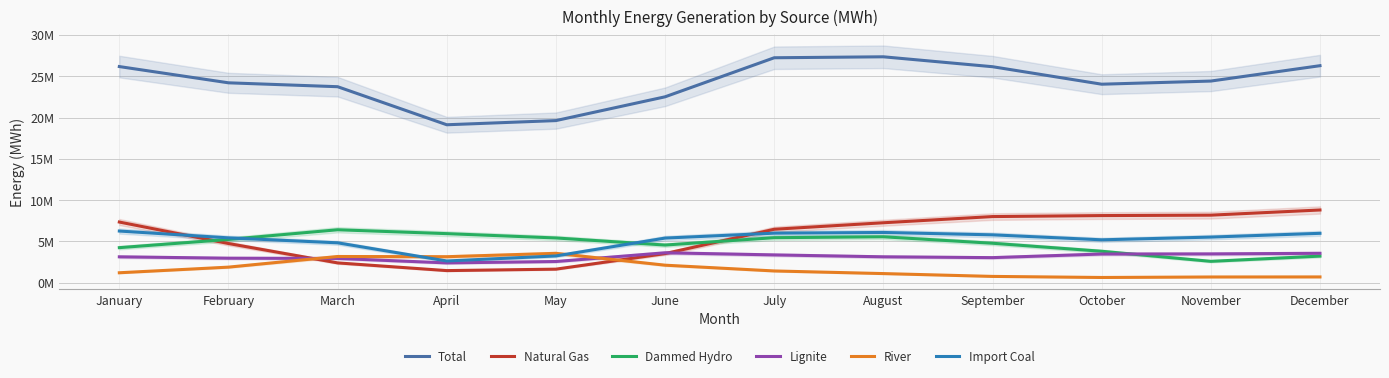

Reading right to left, transcribe all the data shown in this chart.

Total: 26283893.2	24422823.4	24042250.9	26160002.7	27360287.6	27244177.2	22515630.4	19636937.4	19131688.7	23739176.5	24210855.6	26177916.8
Natural Gas: 8813231.7	8187480.5	8136593.6	8016295.1	7266839.9	6479452.2	3532355.5	1650480.6	1474592.2	2407068.8	4754234.5	7353930.5
Dammed Hydro: 3229900.0	2596599.3	3815971.4	4785475.2	5567443.5	5460123.4	4569007.2	5426273.6	5950134.2	6419001.0	5247722.9	4253120.6
Lignite: 3568128.6	3496130.5	3482080.5	3045086.9	3144888.0	3374926.8	3630625.2	2574662.8	2405767.9	2947605.4	2976628.2	3142983.9
River: 708401.0	701843.2	642193.1	771478.2	1113843.4	1431708.4	2130533.3	3565611.0	3157167.7	3182796.5	1894491.0	1213281.5
Import Coal: 5988365.9	5531605.6	5201706.2	5804472.7	6092421.0	6005898.3	5412503.8	3250536.2	2638754.1	4837643.4	5438696.8	6263862.2